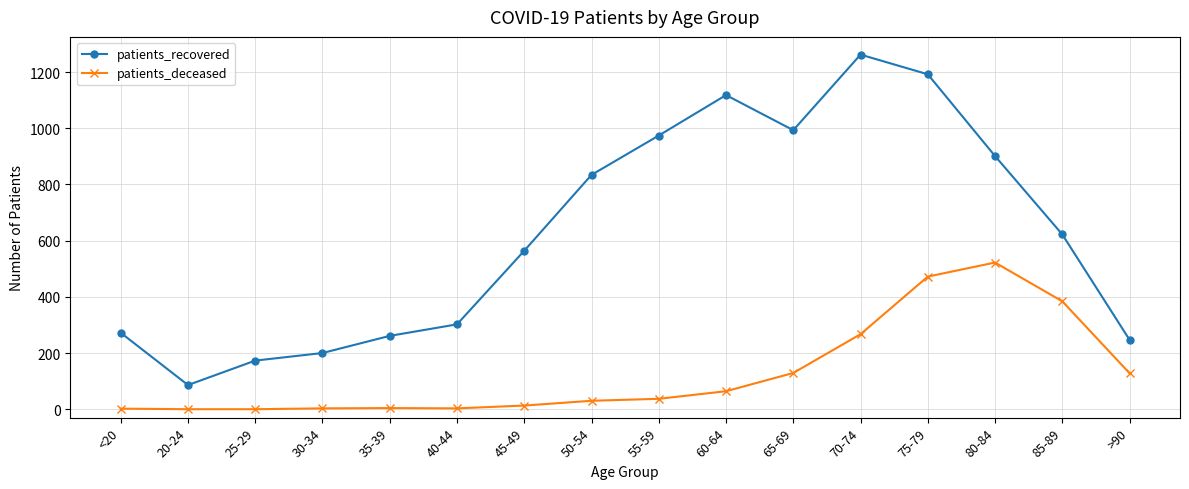

Is it true that patients_deceased equals 382 at 70-74?

False